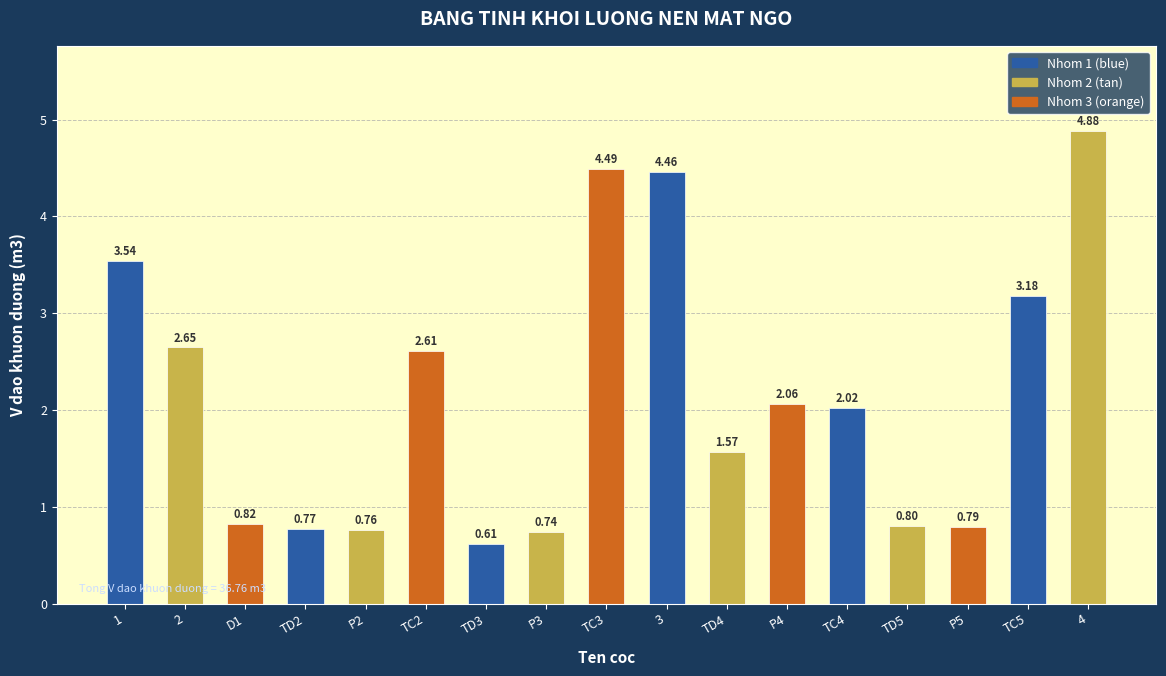

Rank the categories by value from highest to lowest.

4, TC3, 3, 1, TC5, 2, TC2, P4, TC4, TD4, D1, TD5, P5, TD2, P2, P3, TD3